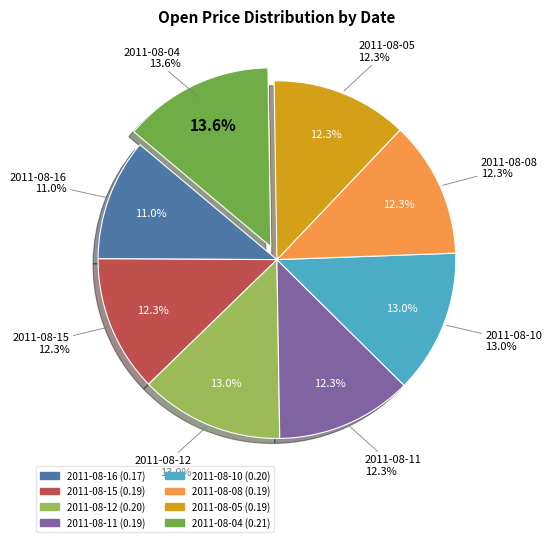

Which category has the biggest portion of the pie?

2011-08-04